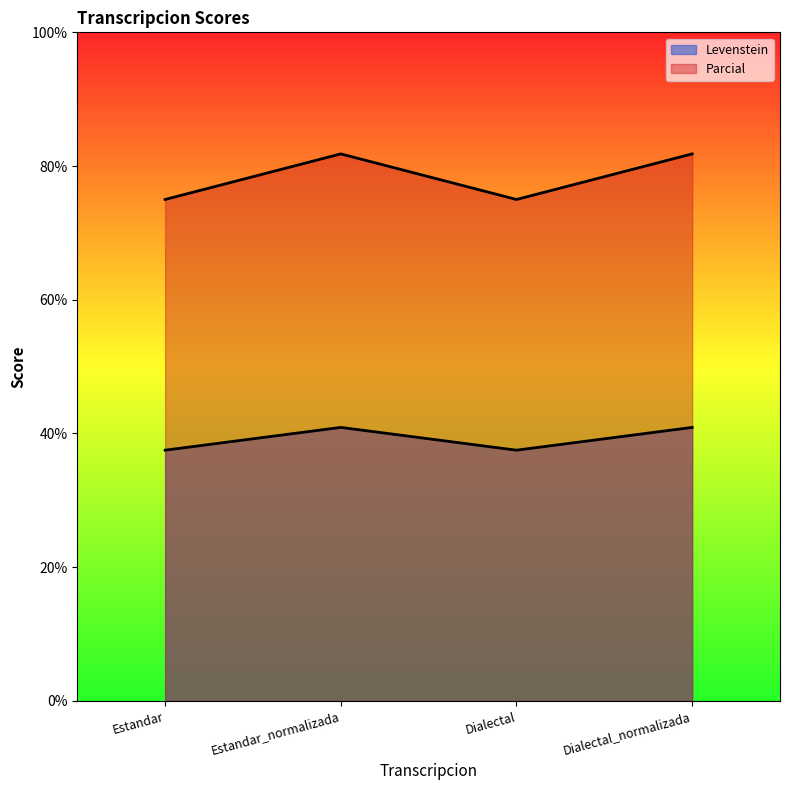

Where does the Parcial series first go above 81?

Estandar_normalizada